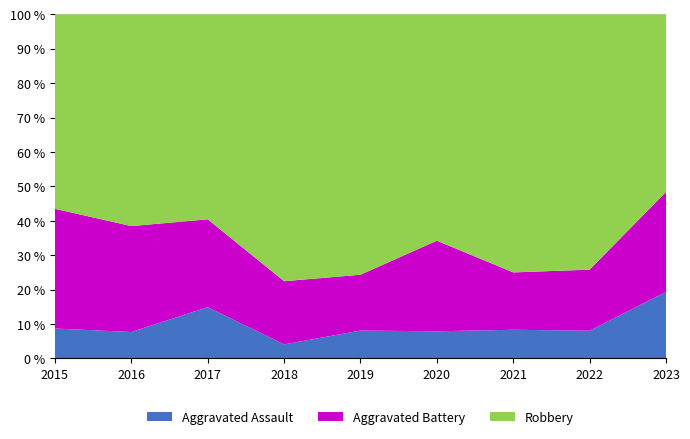

Reading left to right, transcribe all the data shown in this chart.

Aggravated Assault: 2015=2	2016=2	2017=7	2018=2	2019=3	2020=3	2021=3	2022=5	2023=12
Aggravated Battery: 2015=8	2016=8	2017=12	2018=9	2019=6	2020=10	2021=6	2022=11	2023=18
Robbery: 2015=13	2016=16	2017=28	2018=38	2019=28	2020=25	2021=27	2022=46	2023=32